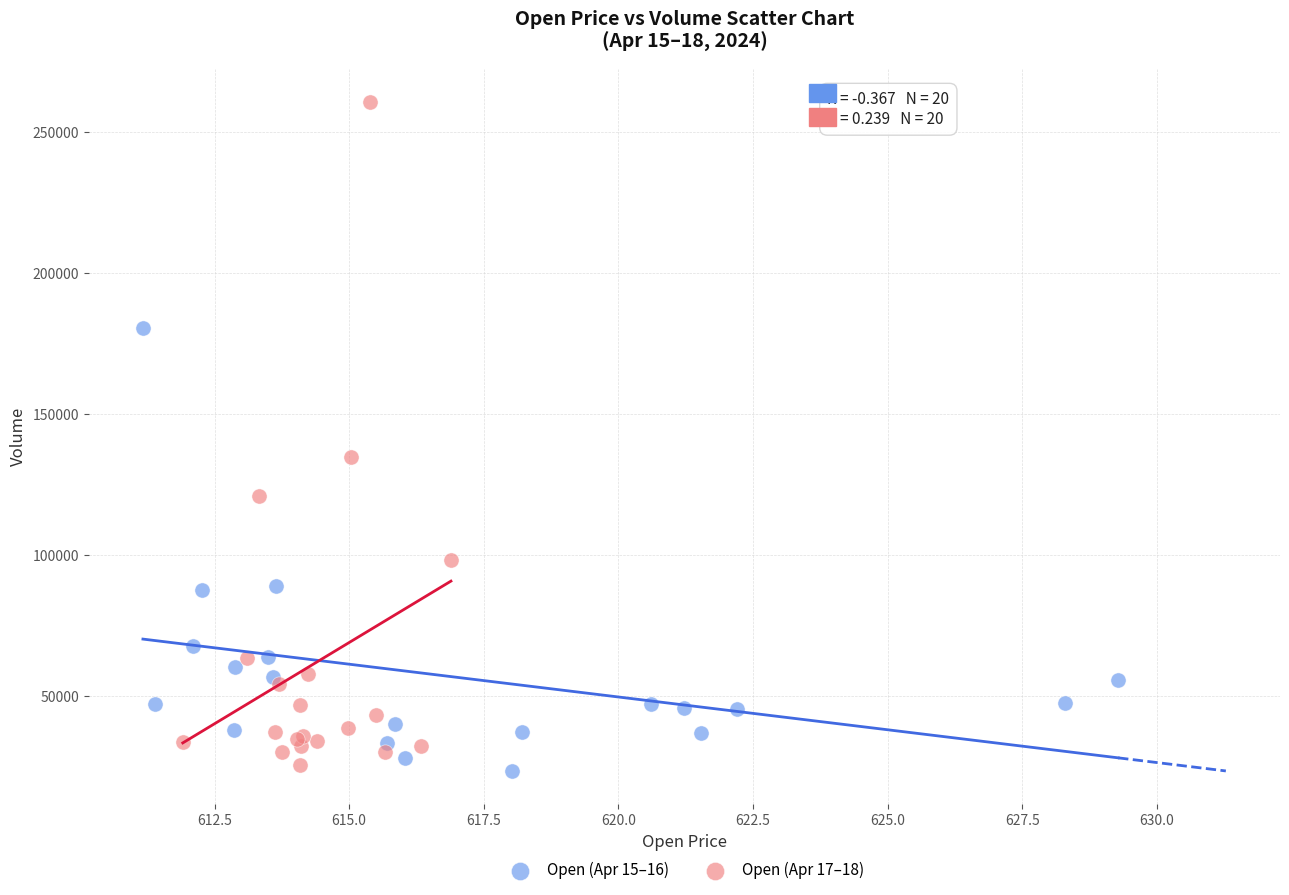

Which series has the widest spread of Y values?

Open (Apr 17–18)